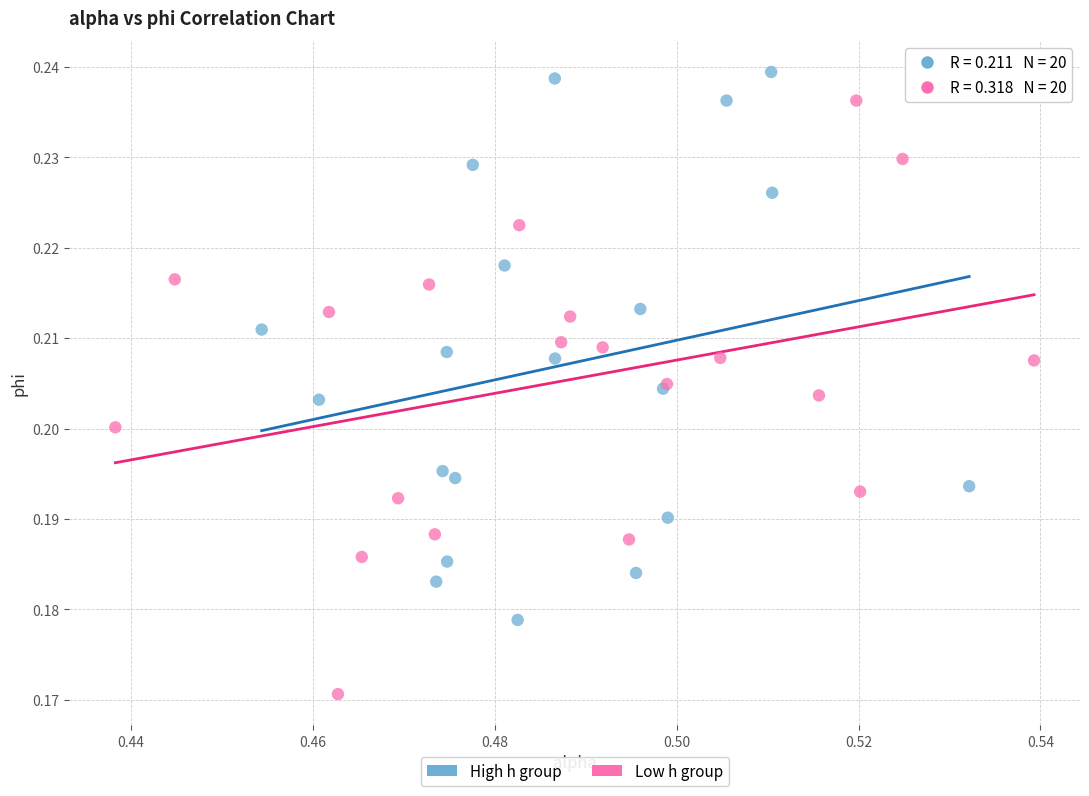

Which series reaches the minimum Y coordinate?

Low h group